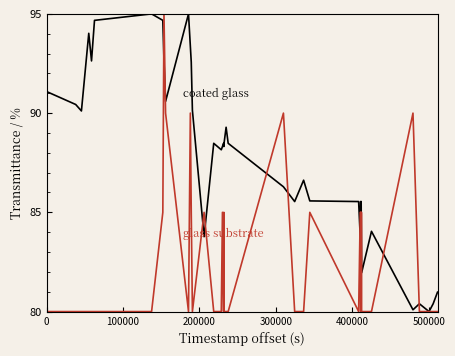

What is the minimum value shown in the chart?

80.0